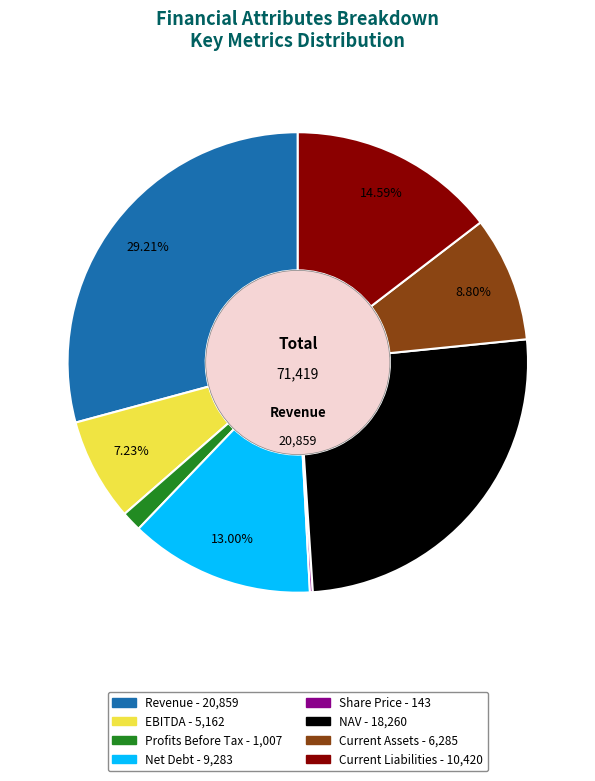

To the nearest percent, what percentage of the pie is NAV?

26%